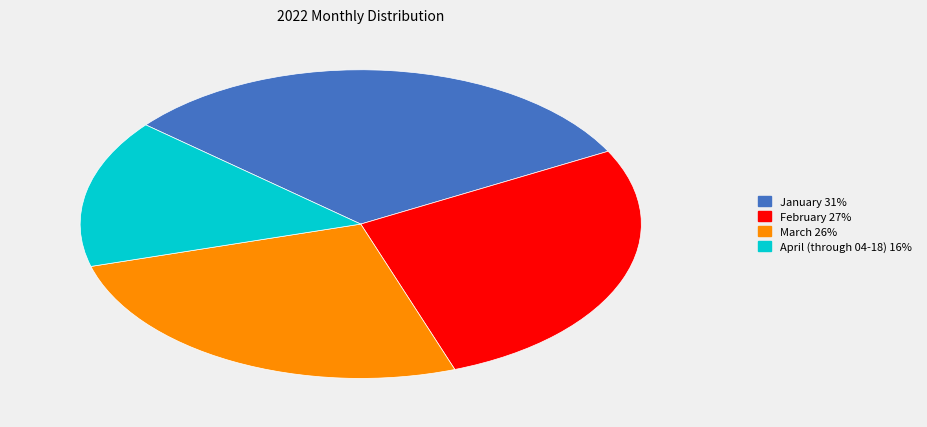

Is there any slice that represents more than half of the pie?

No